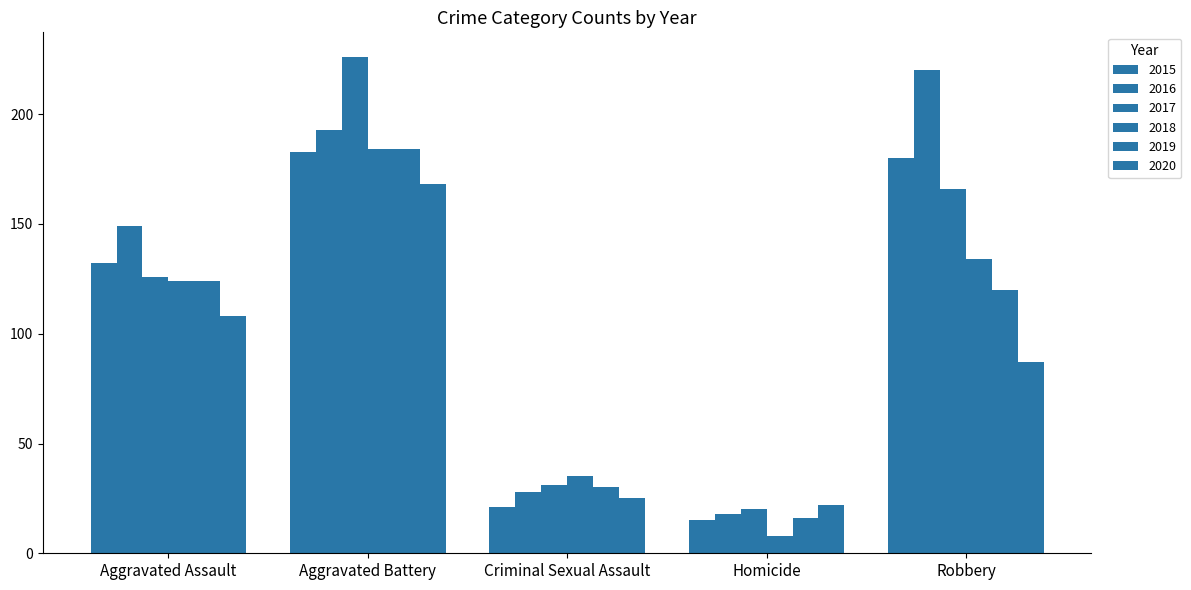

How many bars are there in each group?

6